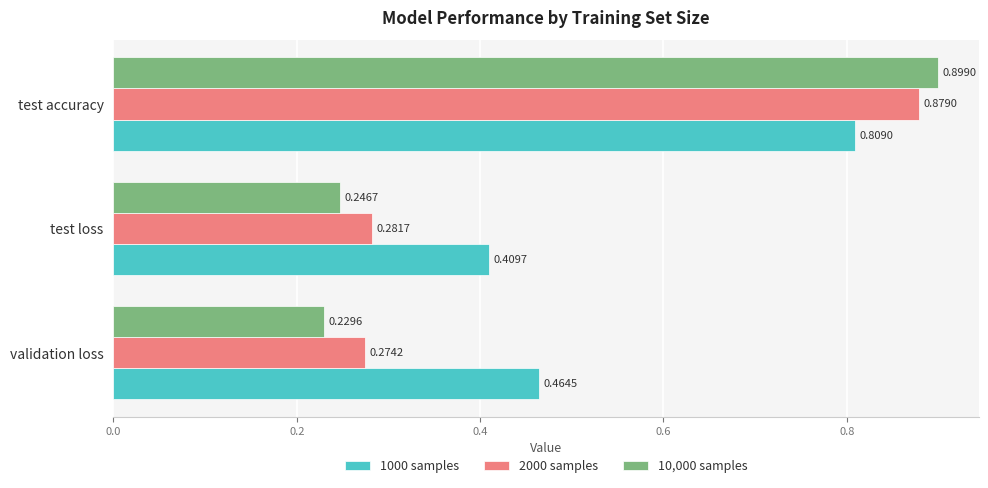

Which series has the widest spread of values?

10,000 samples